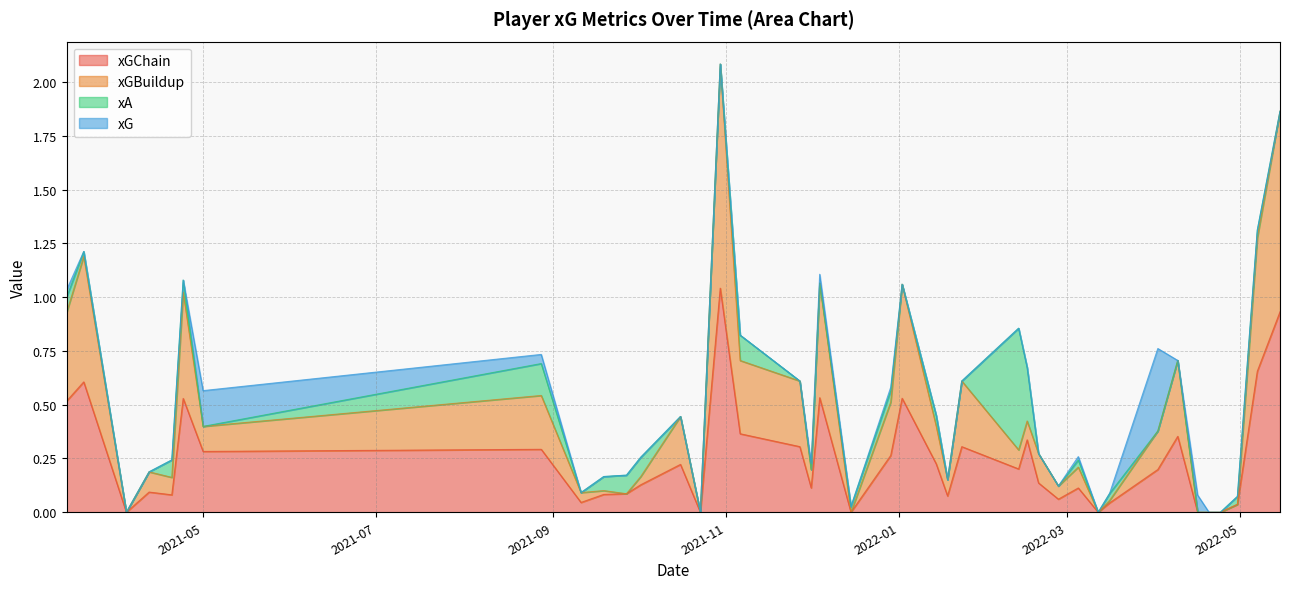

Where do xGChain and xA first cross each other?

2022-02-15 and 2022-02-12